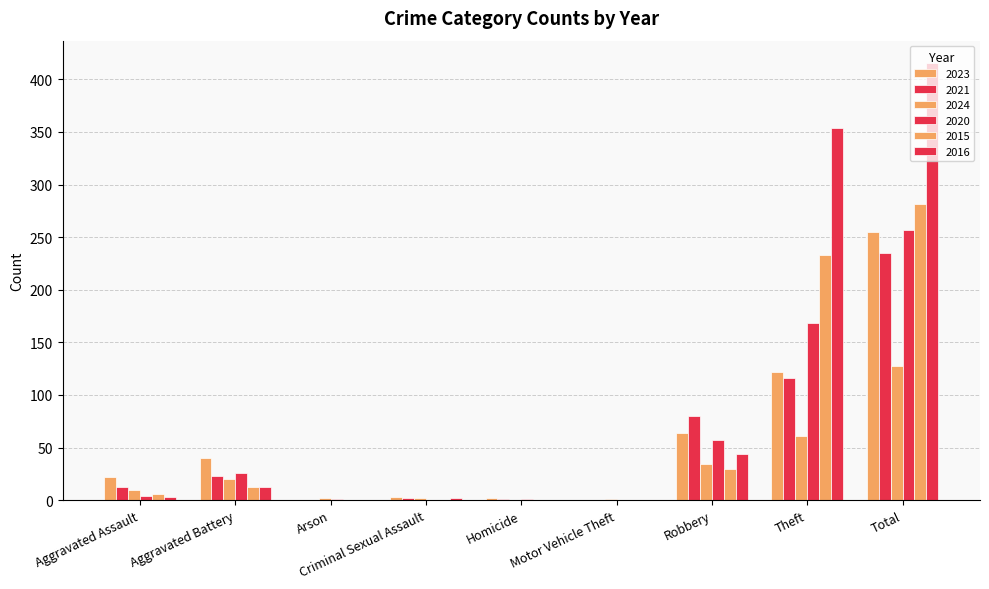

How many categories are shown in the chart?

9